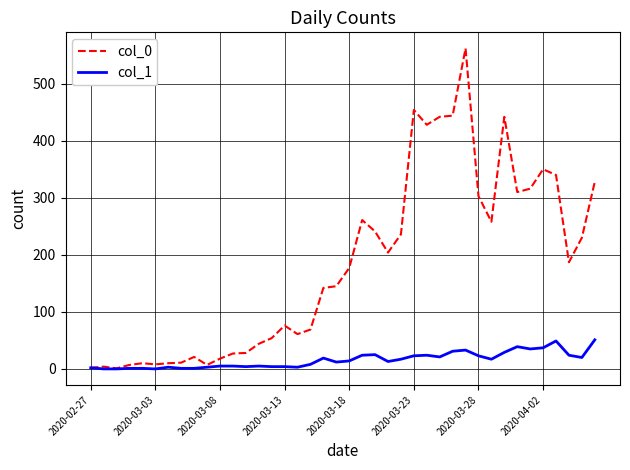

Rank the series by their average value, from lowest to highest.

col_1, col_0